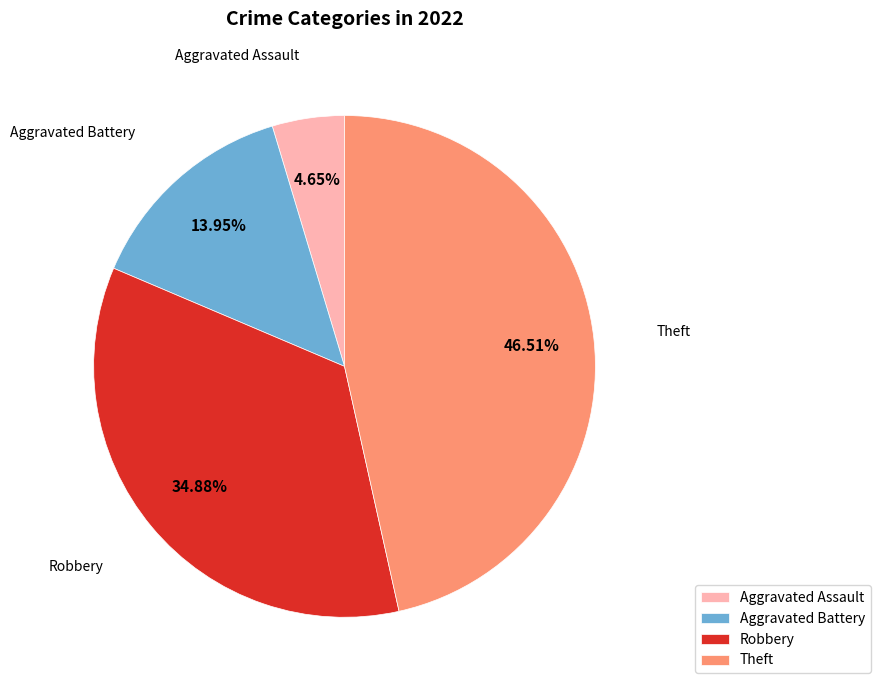

Is there a majority slice in this chart?

No